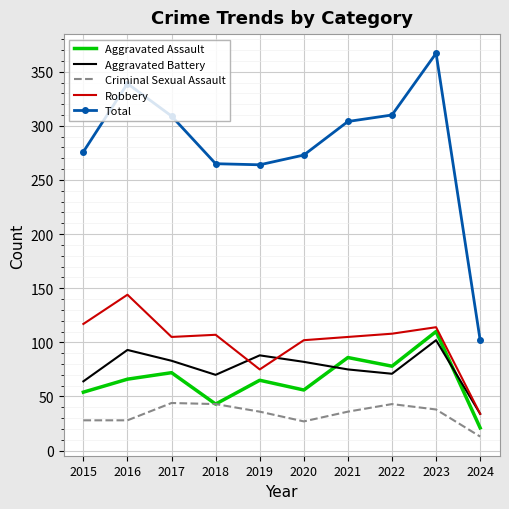

Is the value of Total at 2023 greater than the value of Aggravated Battery at 2017?

Yes